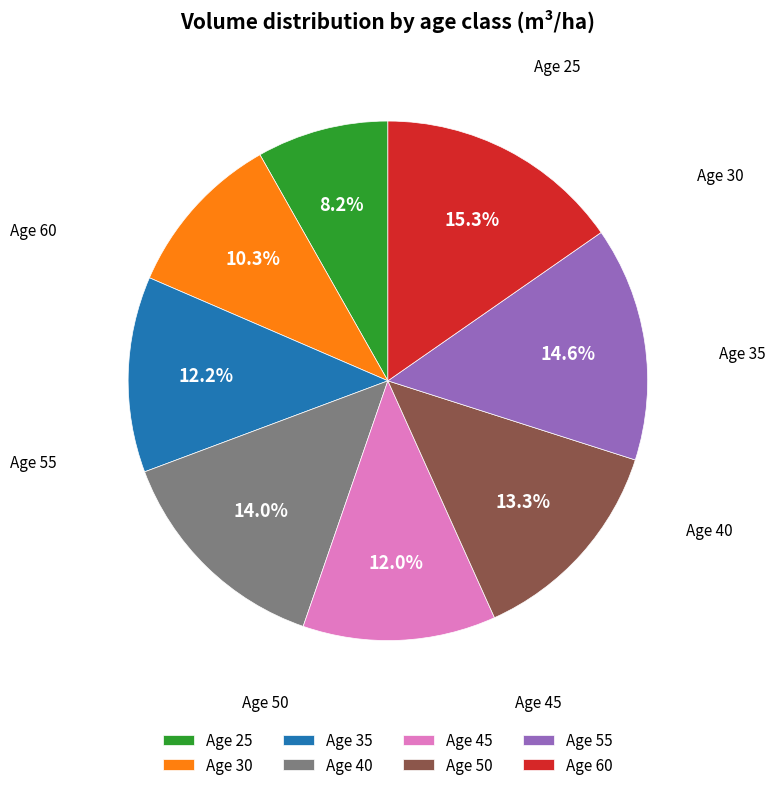

To the nearest percent, what is the average slice percentage?

12%